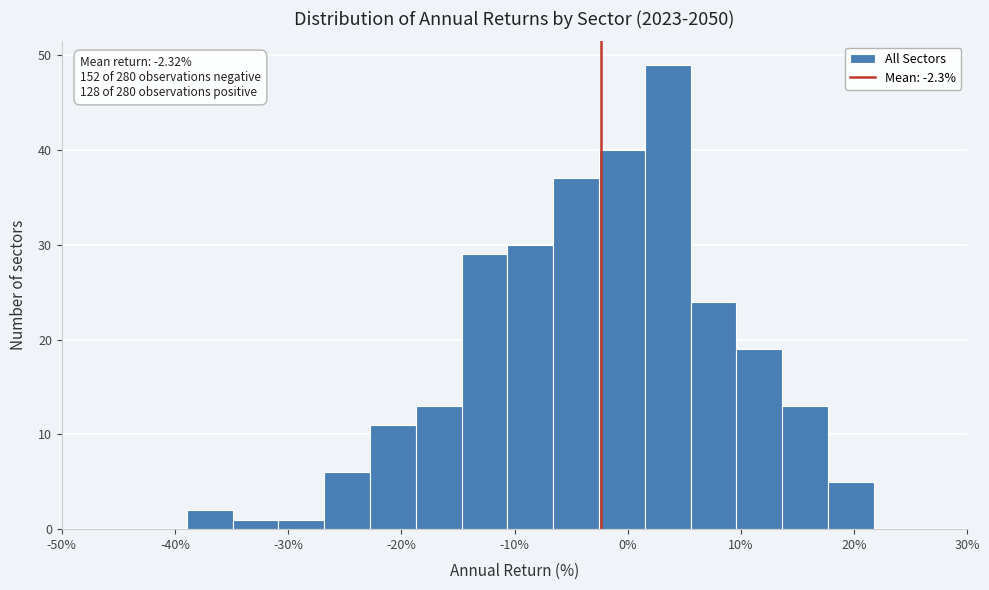

Which range on the x-axis has the tallest bar?

2 to 6